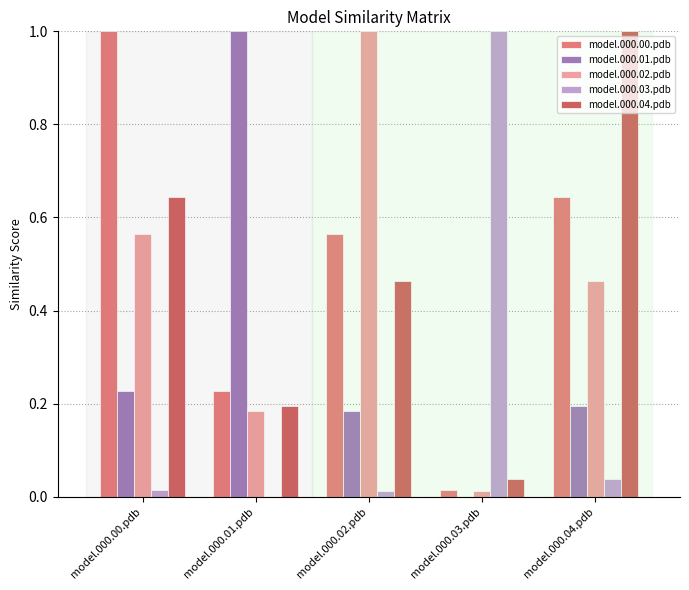

The value of model.000.04.pdb at model.000.04.pdb is 1.0. True or false?

True